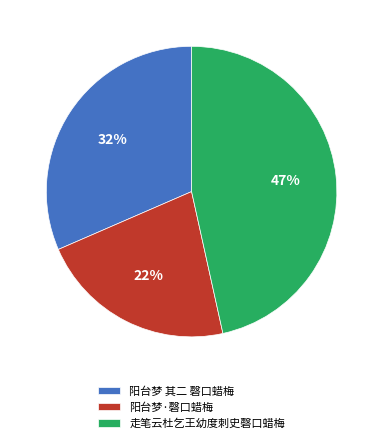

Is it true that 走笔云杜乞王幼度刺史磬口蜡梅 is 47% of the pie?

True